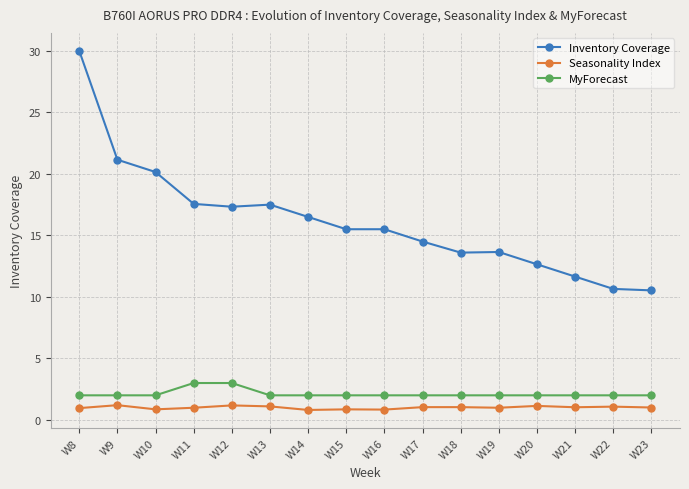

The value of Inventory Coverage at W22 is 10.7. True or false?

True